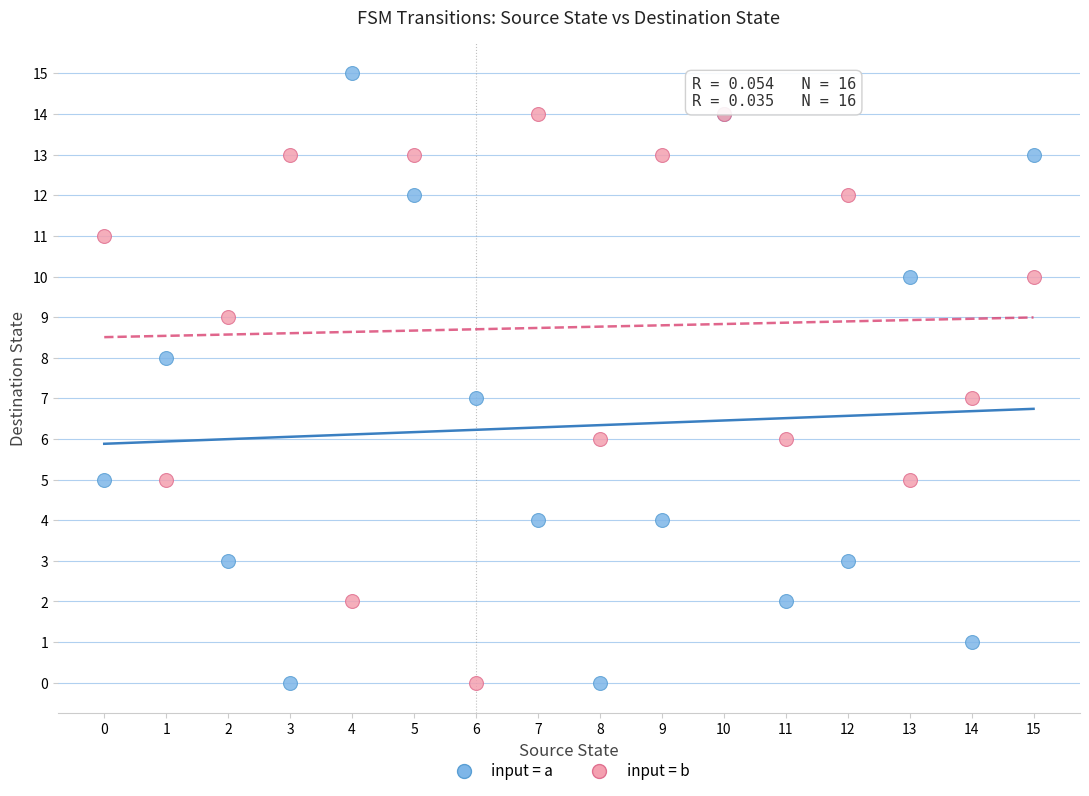

Which series reaches the maximum Y coordinate?

input = a